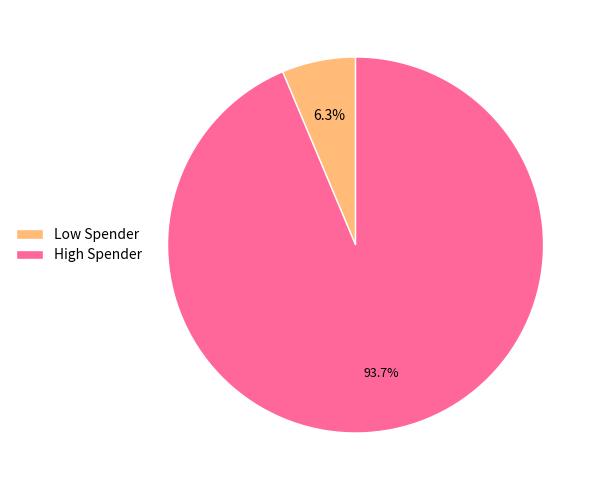

Which has a higher value, Low Spender or High Spender?

High Spender